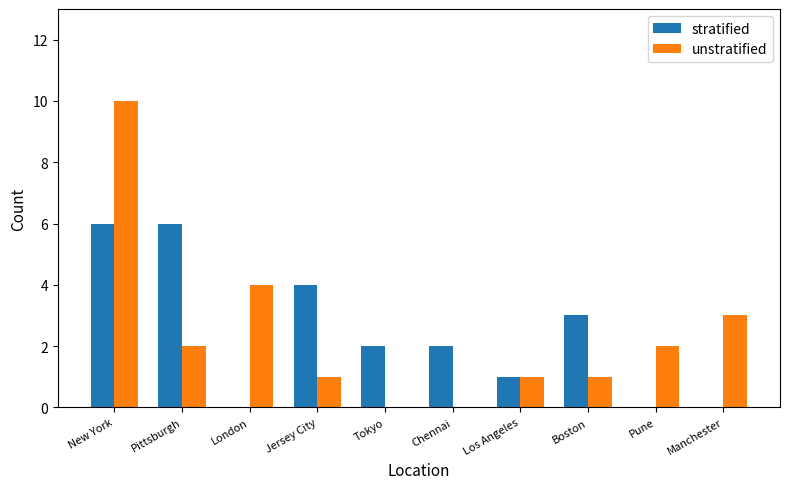

Are the bars grouped side by side (vs. stacked)?

Yes